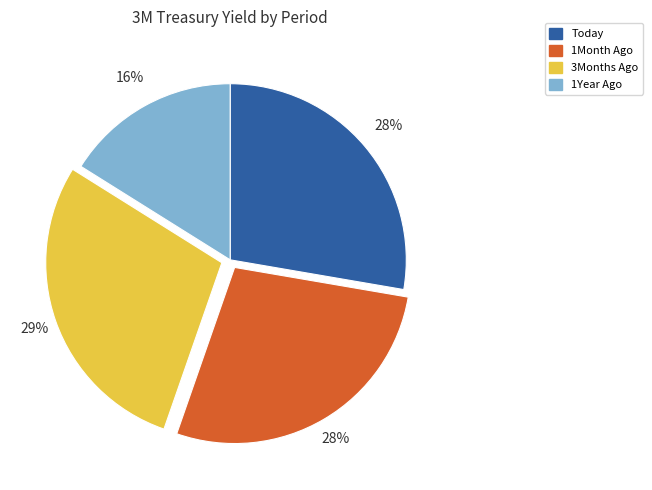

To the nearest percent, what is the difference between the 1Year Ago and 1Month Ago slice percentages?

12%